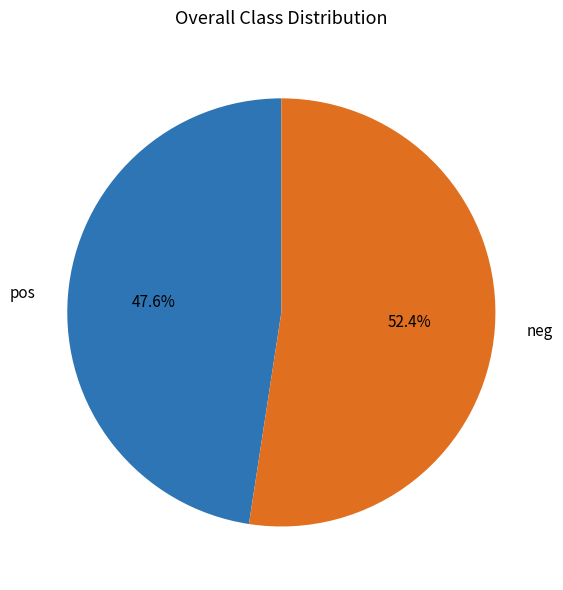

Rank the categories by value from lowest to highest.

pos, neg